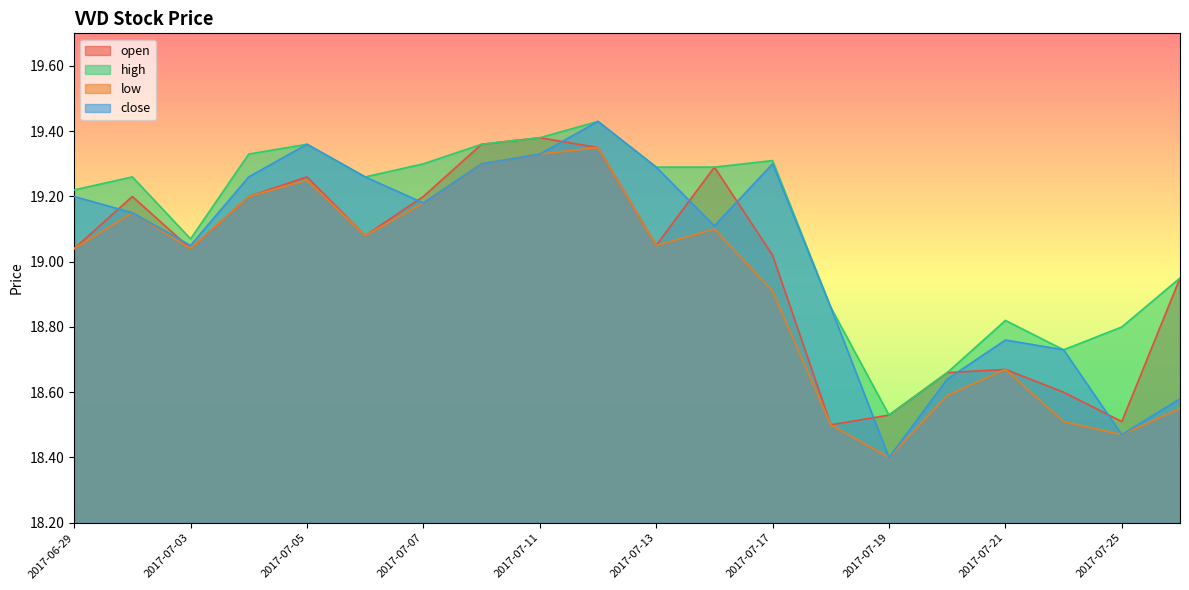

What is the difference between the maximum and minimum values in the low series?

1.0